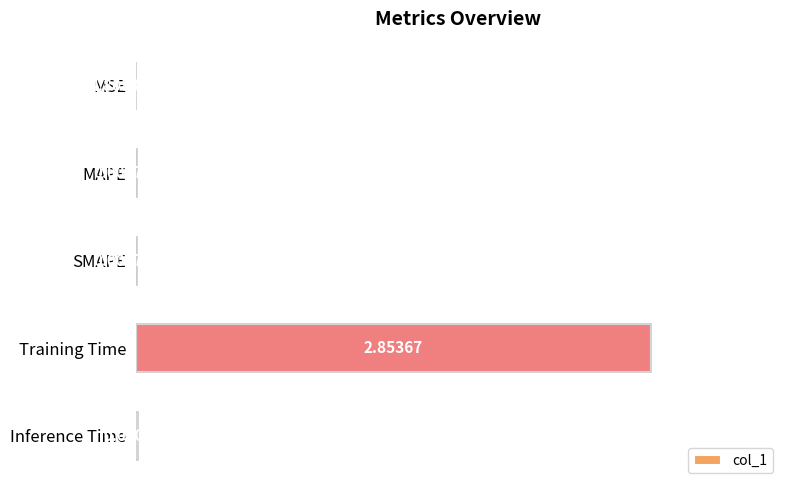

At which label is the value closest to 1?

Inference Time